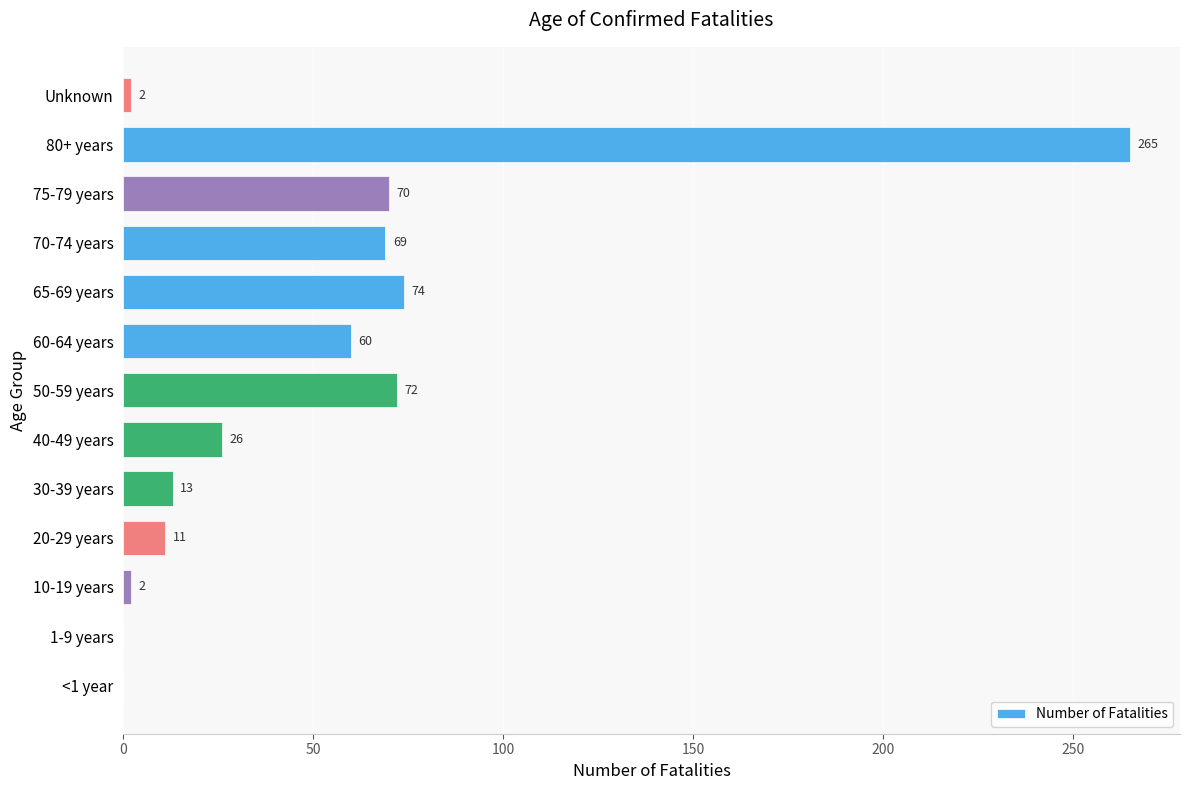

What is the change in value from 1-9 years to Unknown?

+2